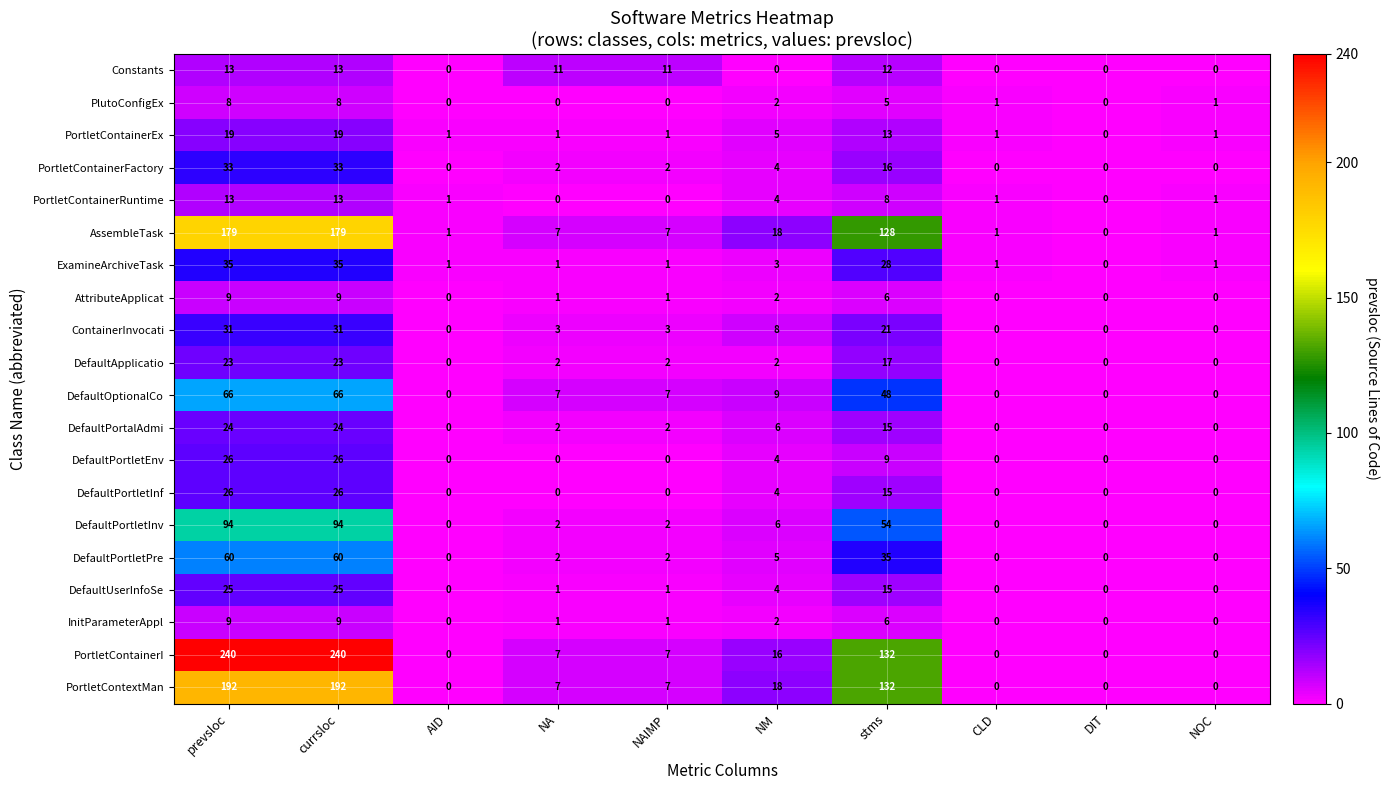

What is the total value across all series at AID?

4